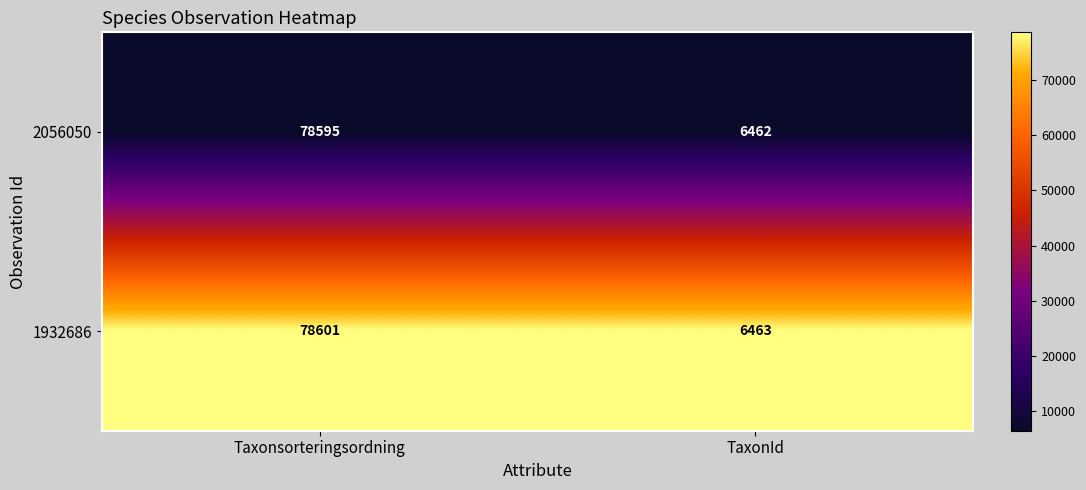

Read the 1932686 value at TaxonId, to the nearest 50.

6450